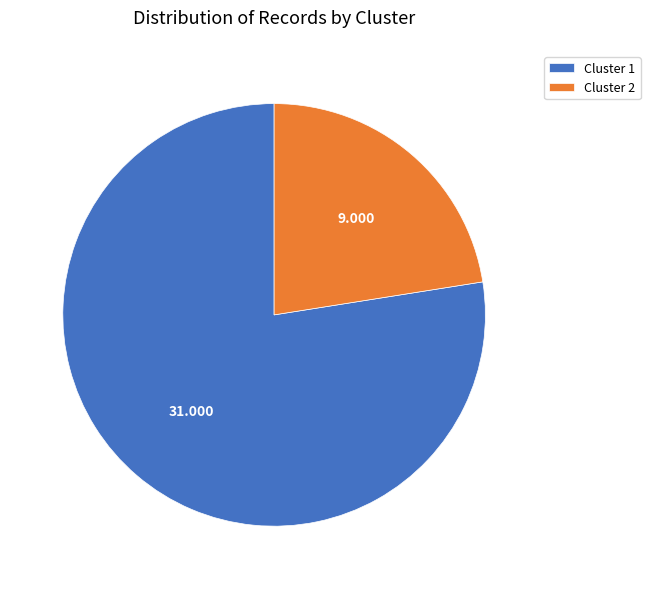

Do Cluster 1 and Cluster 2 together represent more than half of the pie?

Yes